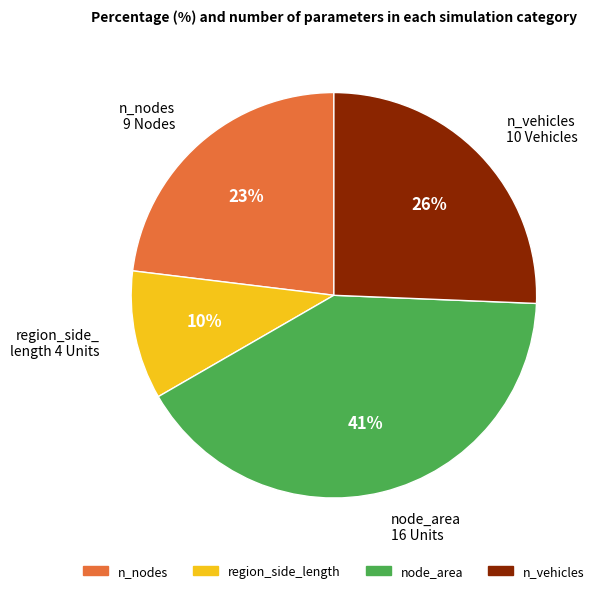

Is n_nodes the majority of the pie?

No